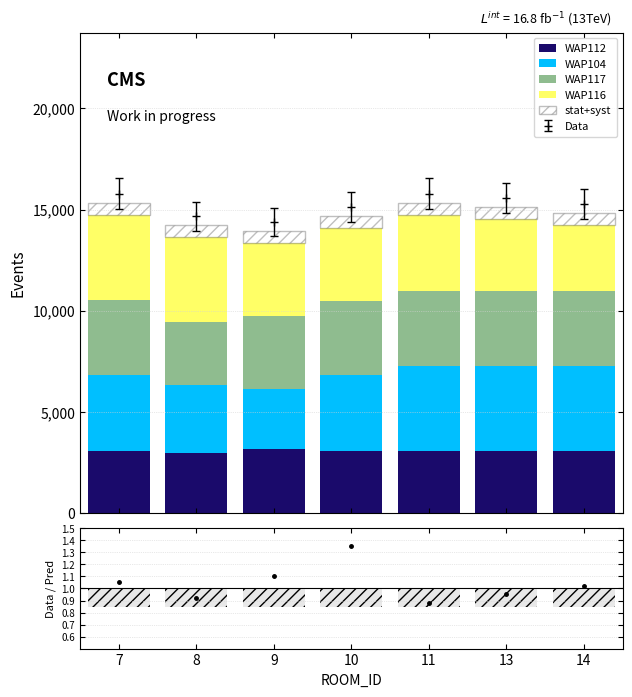

The value of stat+syst at 13 is 600. True or false?

True